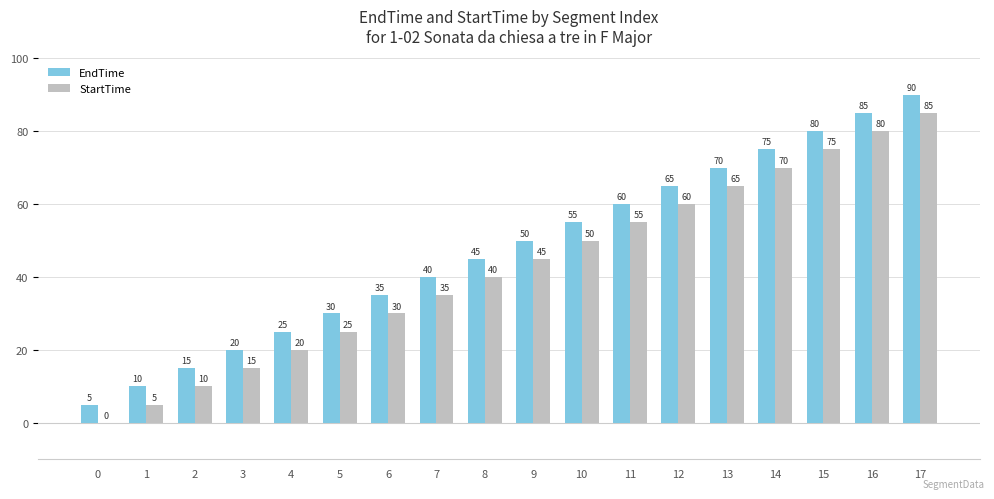

Are the bars horizontal?

No